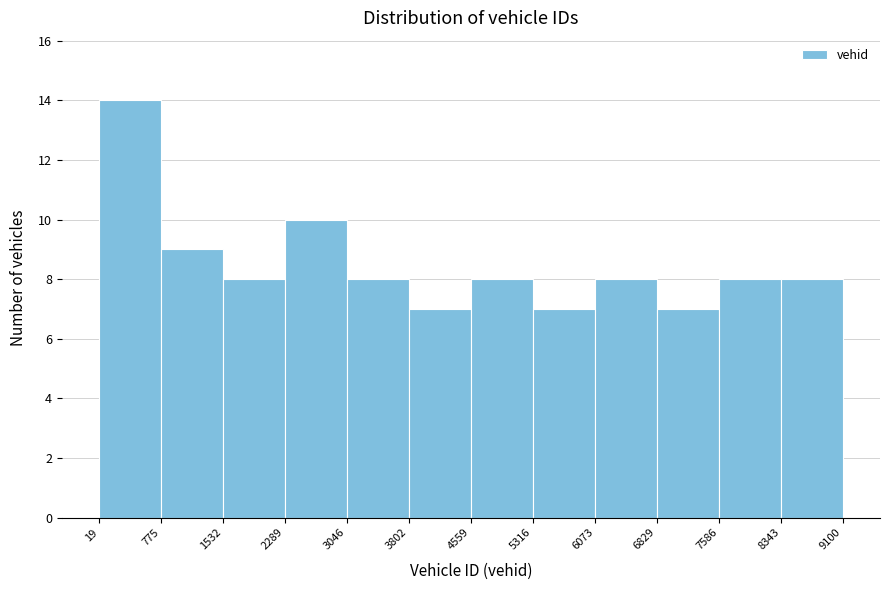

What is the height of the bar covering 6829 to 7586 on the x-axis? The values are not printed on the chart, so give them approximately, as read against the axis.

7